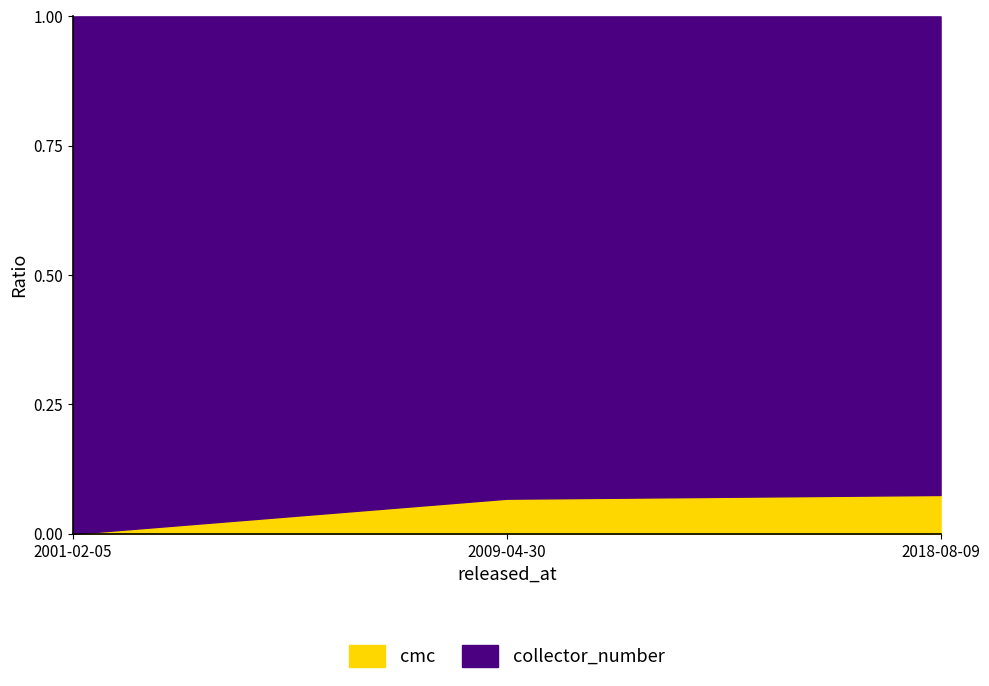

How many lines are shown in the chart?

2